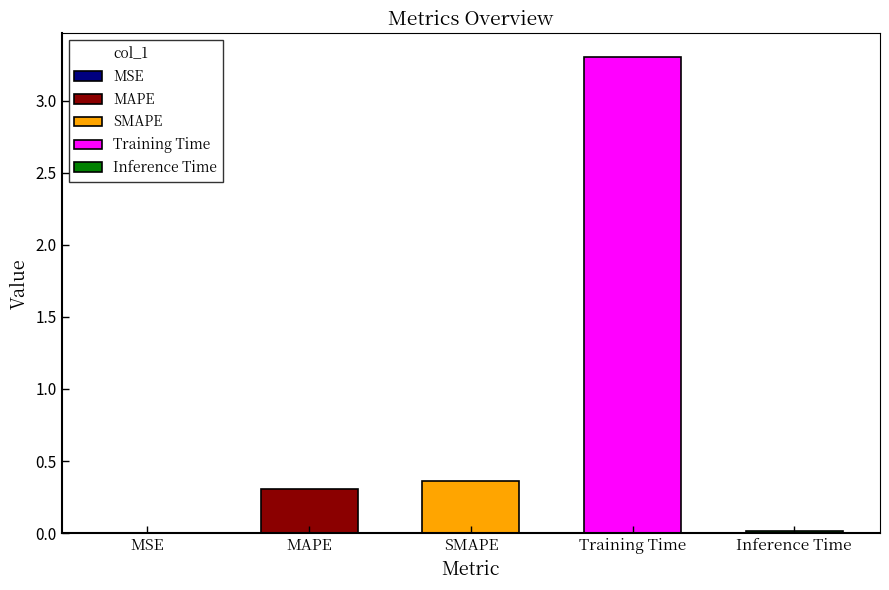

List the labels in order of value, largest first.

Training Time, SMAPE, MAPE, Inference Time, MSE